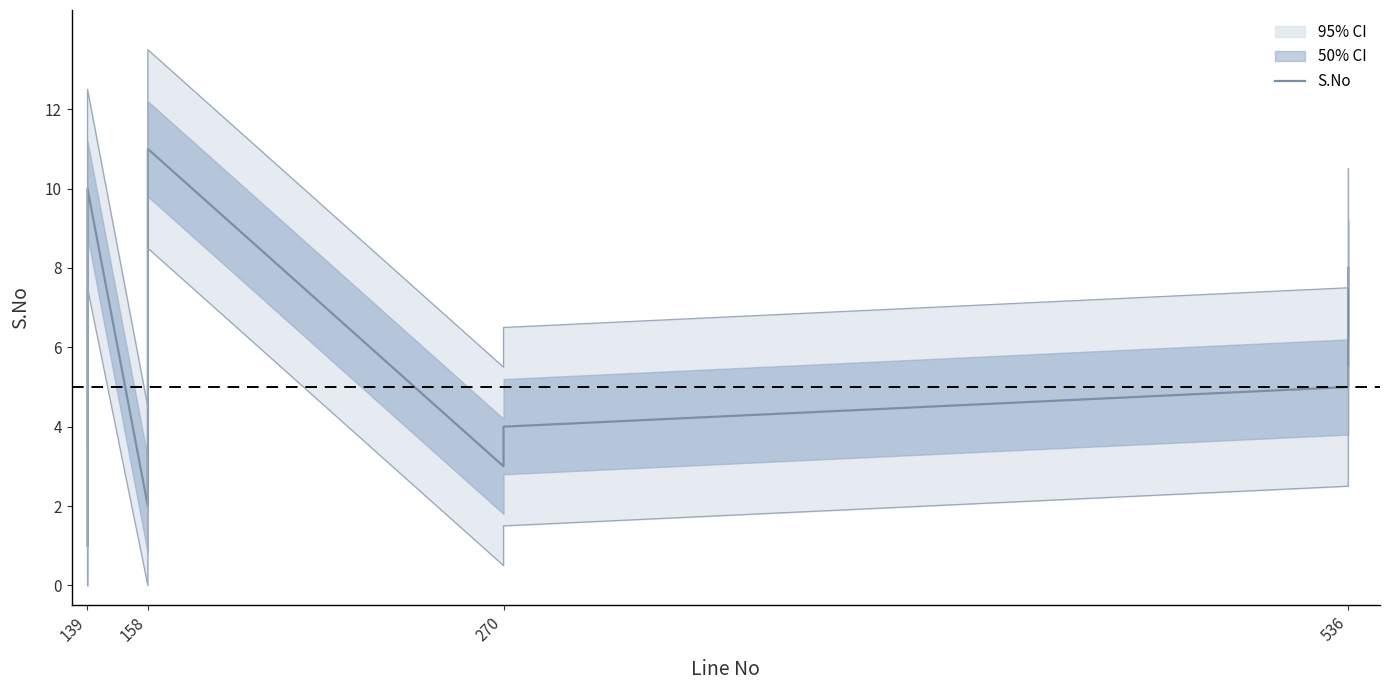

Reading right to left, transcribe all the data shown in this chart.

8	5	4	3	11	9	6	2	10	7	1